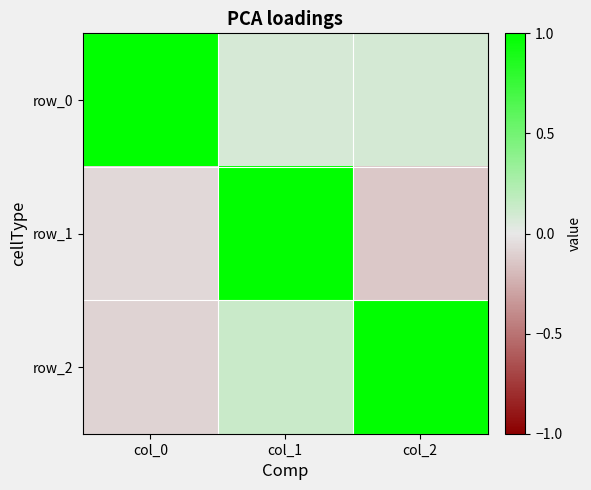

Between col_0 and col_1, which series saw the biggest shift?

row_1